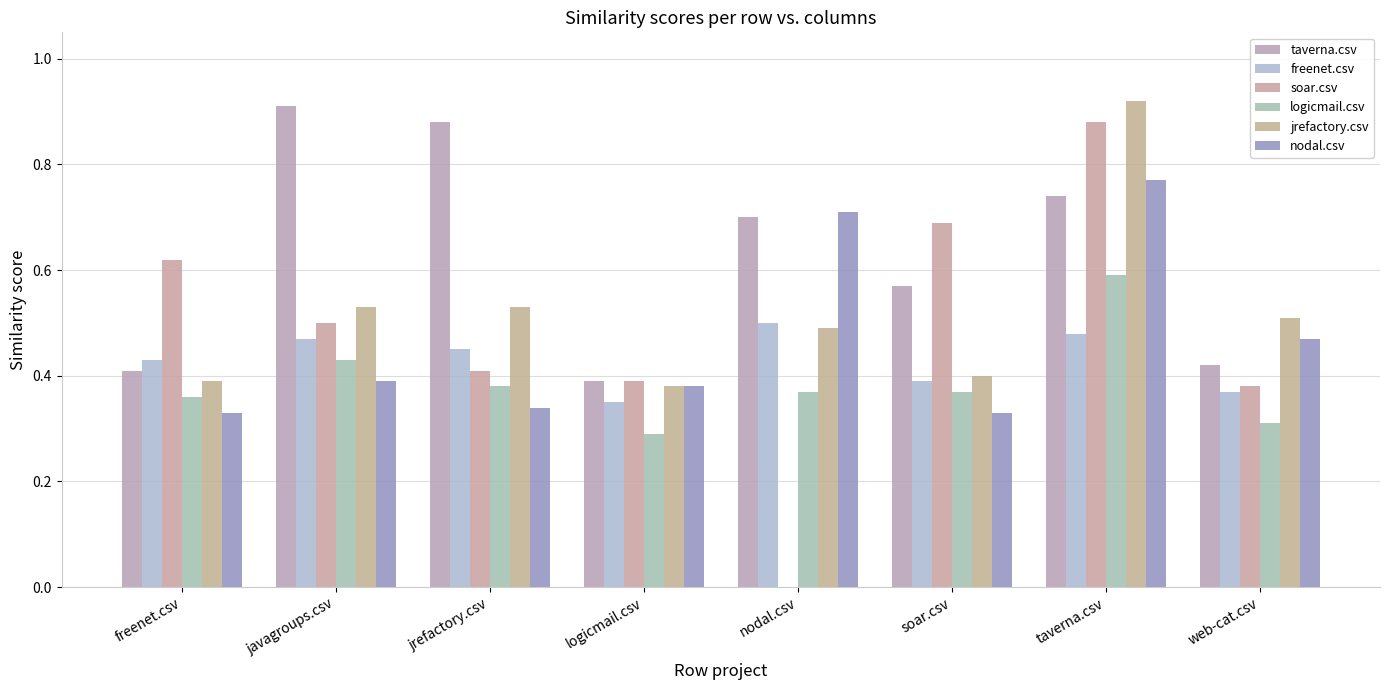

Is the value of taverna.csv at logicmail.csv greater than the value of nodal.csv at soar.csv?

Yes